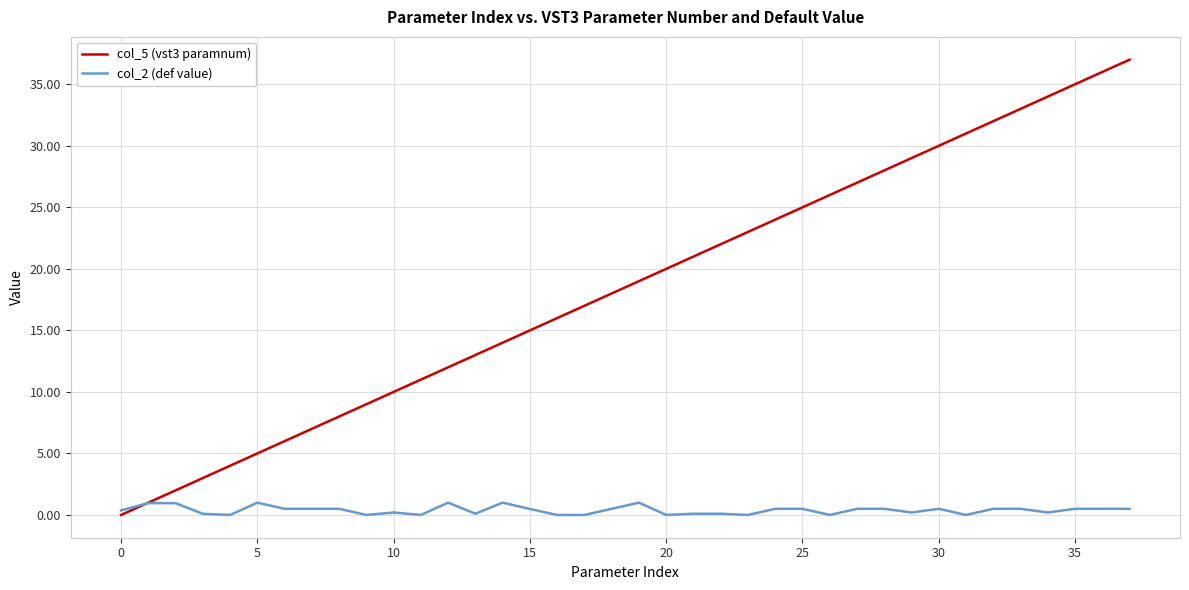

How many lines are shown in the chart?

2